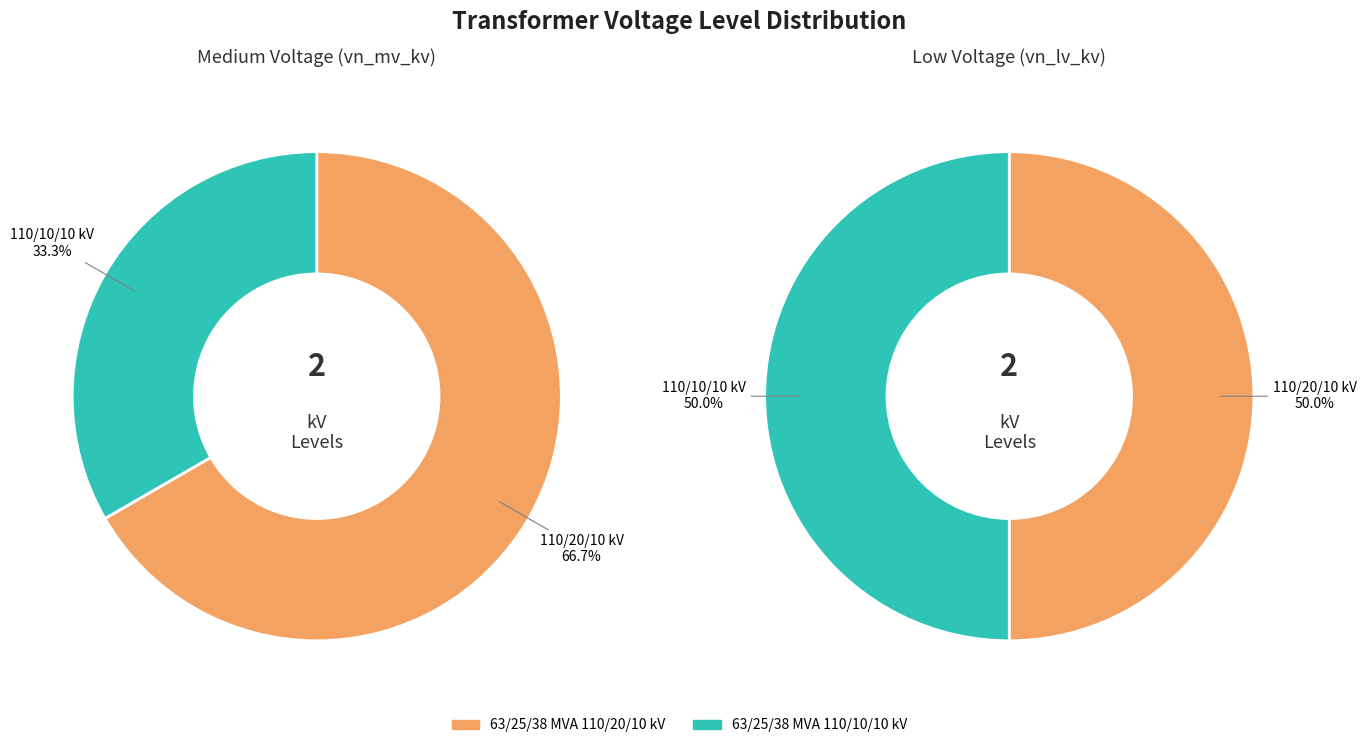

What percentage is the 63/25/38 MVA 110/20/10 kV slice, to the nearest percent?

50%